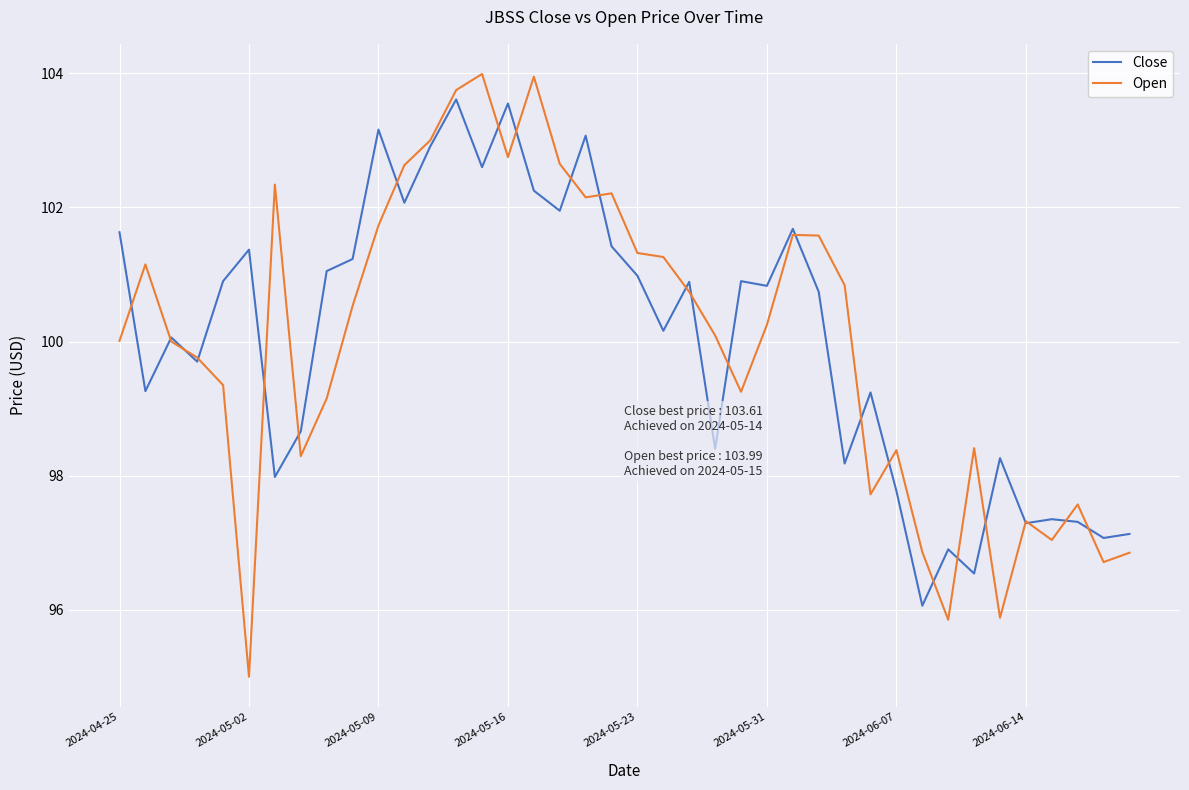

What are all the series names shown in the legend?

Close, Open